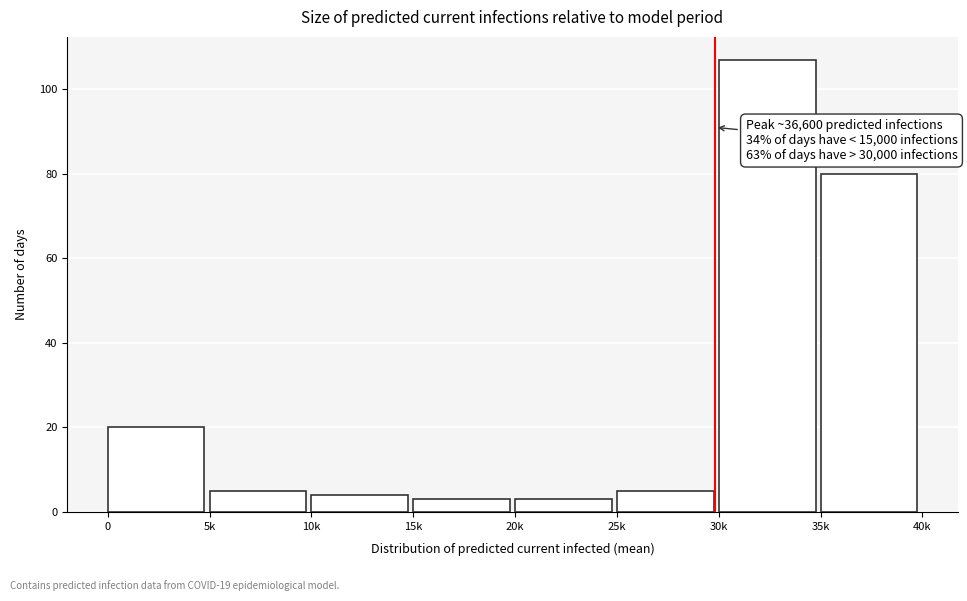

Reading right to left, what are all the values shown in this chart?

35k=80	30k=107	25k=5	20k=3	15k=3	10k=4	5k=5	0=20